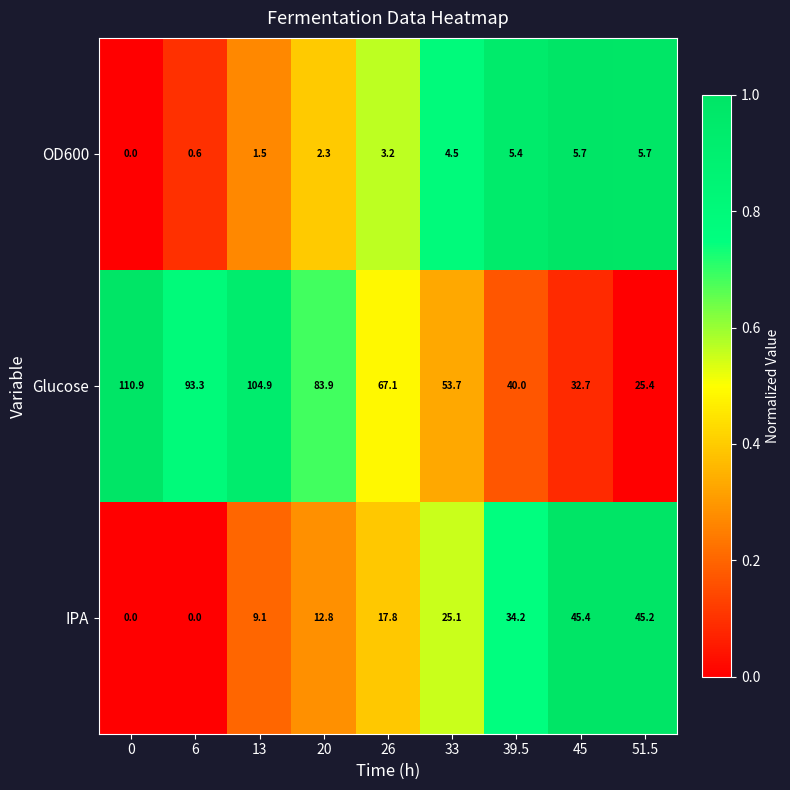

True or false: Glucose has a value of 83.9 at 20.

True